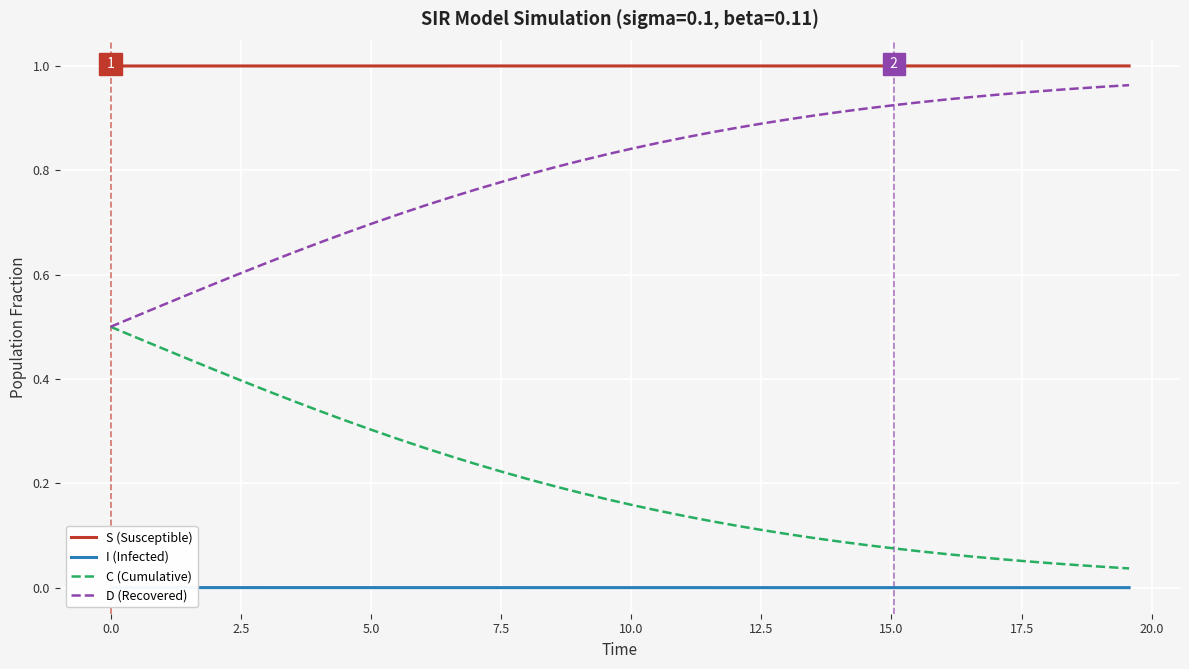

True or false: S (Susceptible) and I (Infected) intersect in this chart.

False